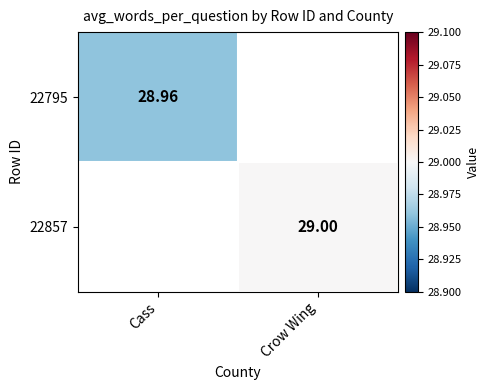

Count the number of data series in this chart.

2